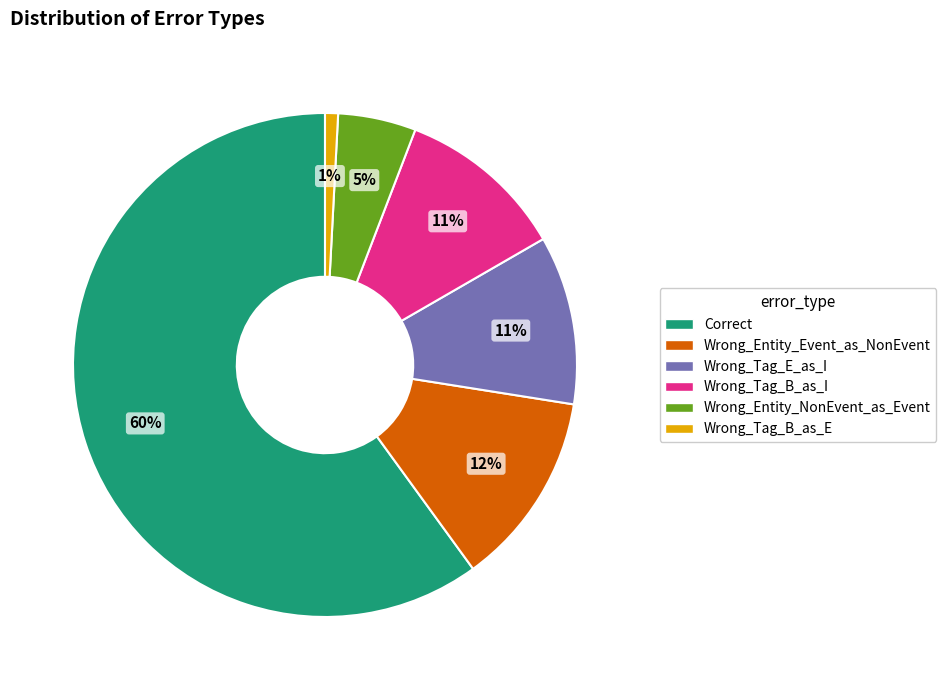

Which slice is the largest?

Correct